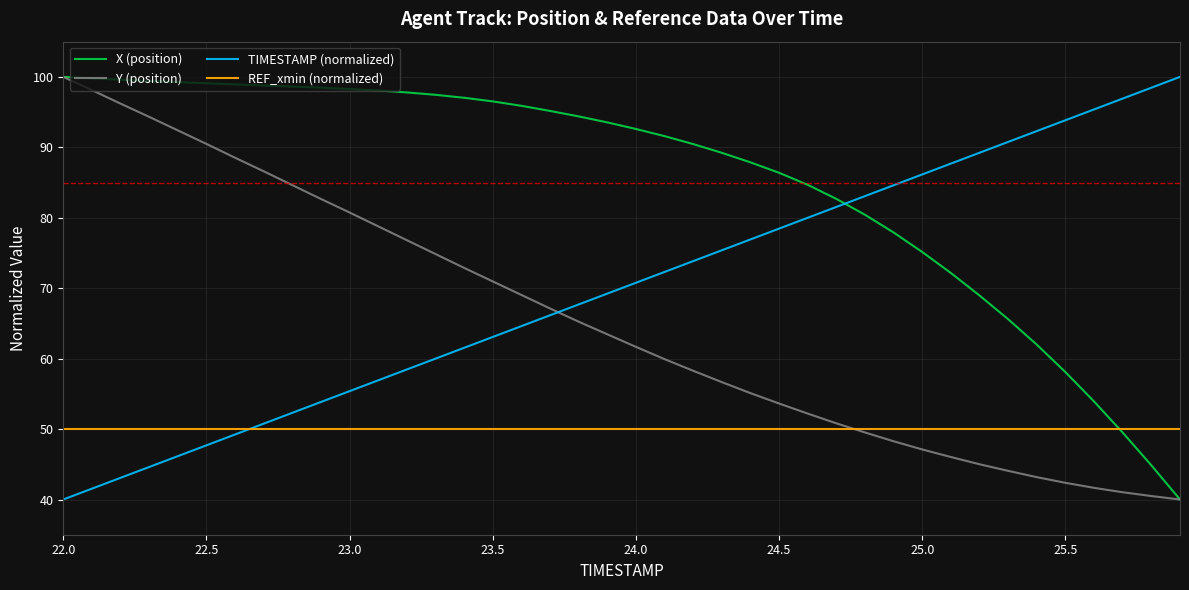

How many intersections are there between Y (position) and TIMESTAMP (normalized)?

1